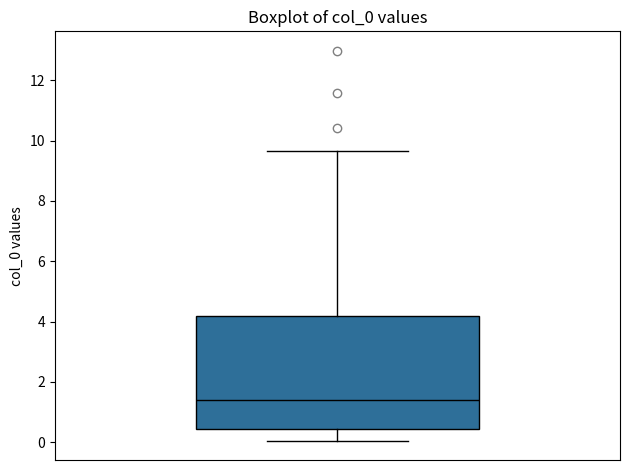

Read this box plot against the y-axis: the position of the median line, the range covered by the box, and the ends of both whiskers. The values are not printed on the chart, so give them approximately, as read against the axis.

median 1.4, box 0.4 to 4.2, whiskers 0.0 to 9.6